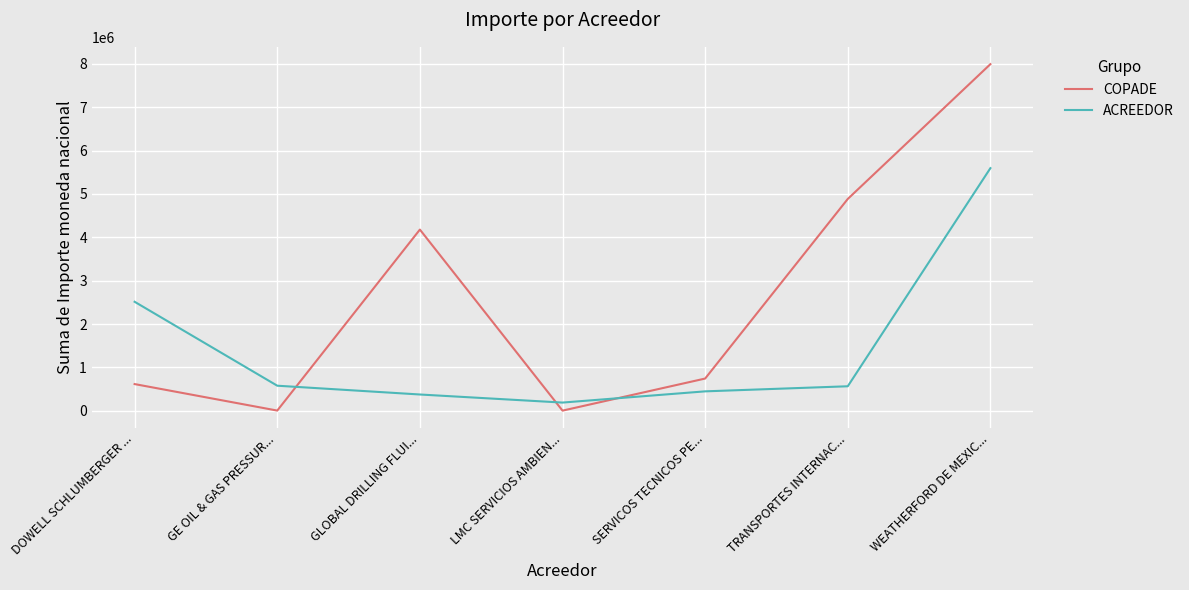

Where is ACREEDOR nearest to the value 2891658?

DOWELL SCHLUMBERGER ...